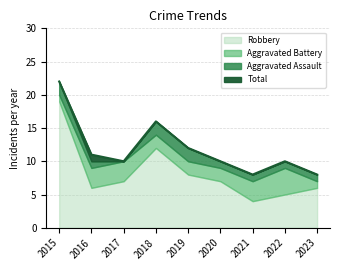

Is it true that Aggravated Battery equals 1 at 2018?

False